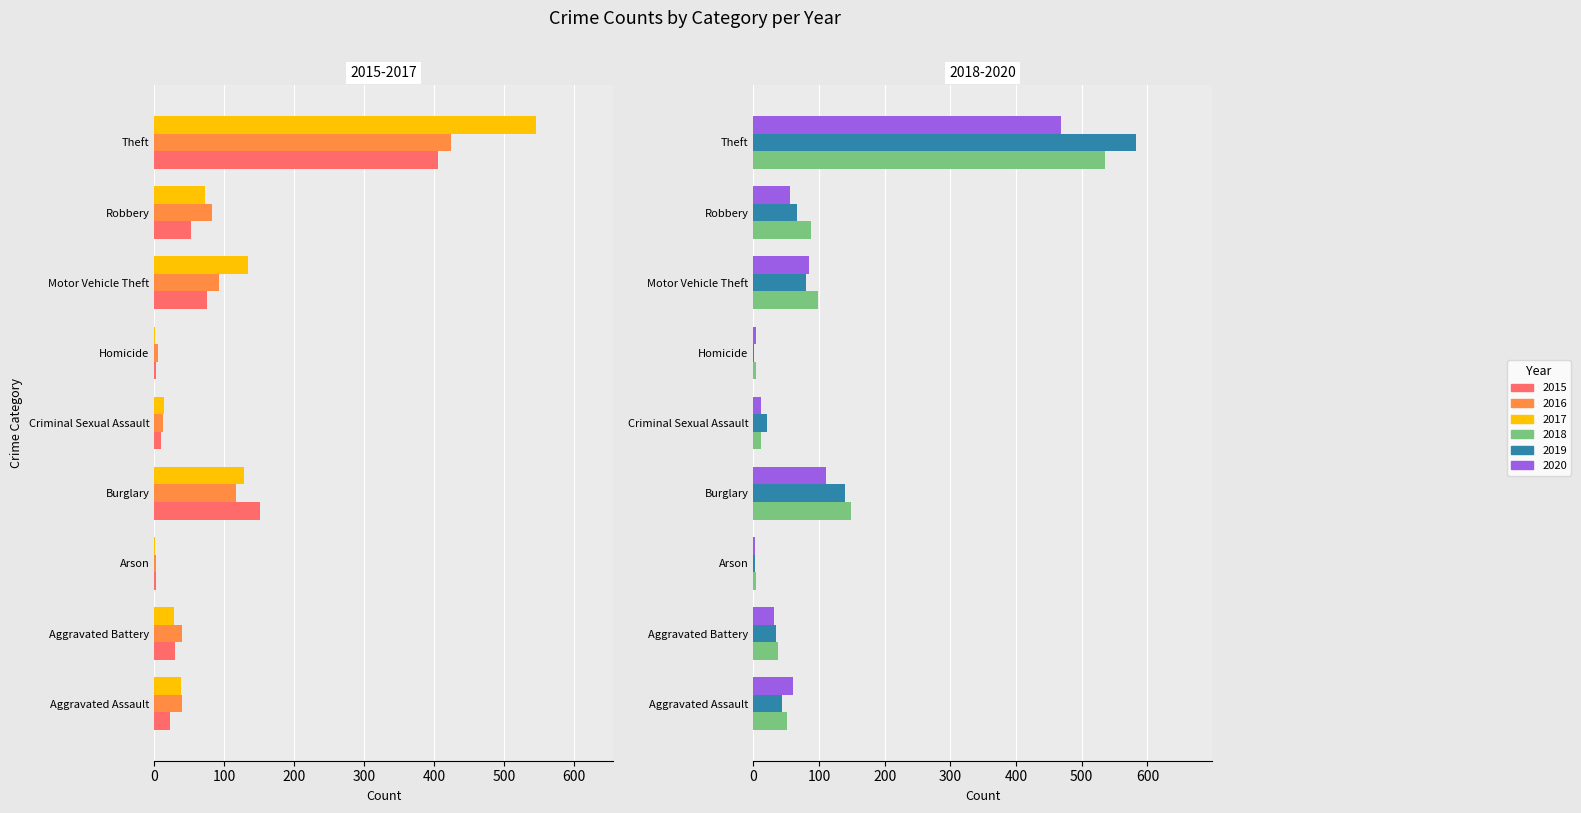

The 2019 series shows 80 at Motor Vehicle Theft. True or false?

True